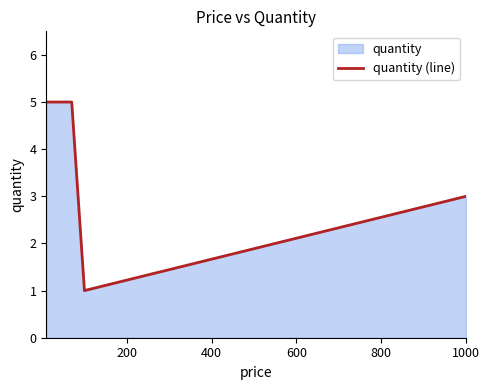

What is the difference between the maximum and minimum values?

4